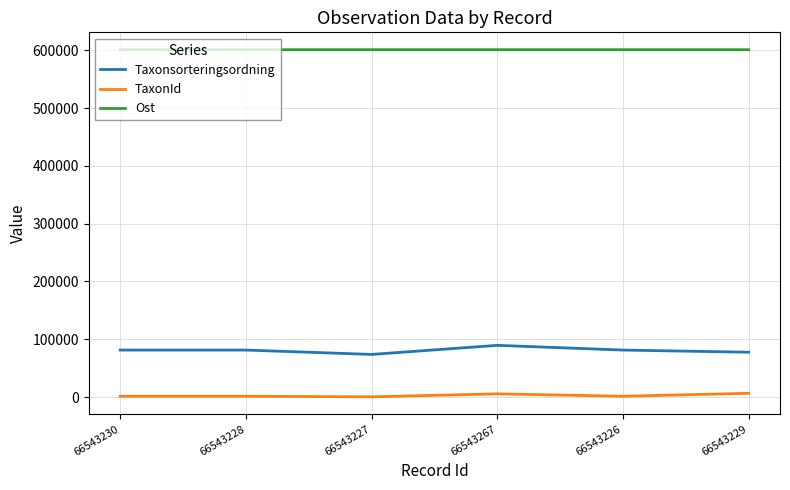

What is the maximum value for Ost?

601053.3